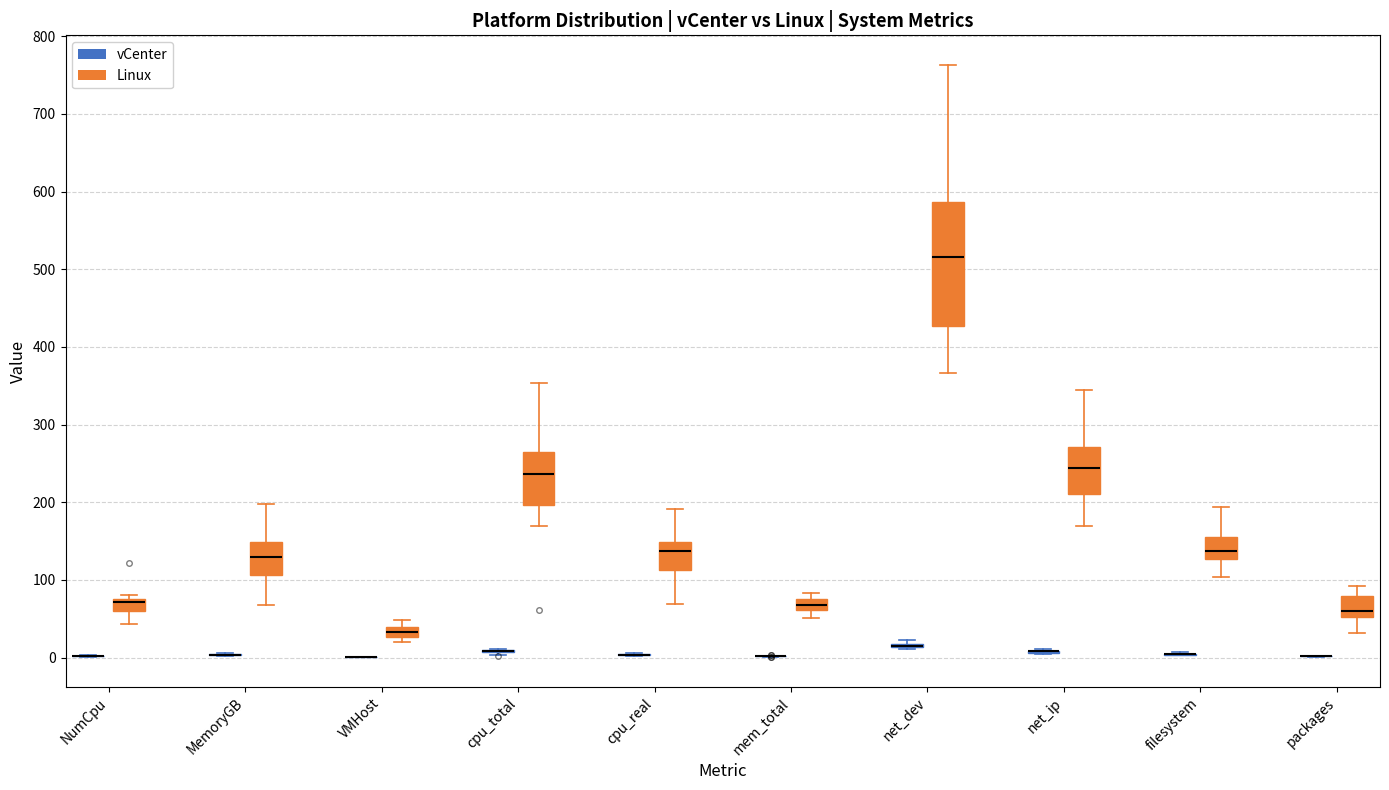

Where does the median line of the box for MemoryGB (Linux) sit on the y-axis? The values are not printed on the chart, so give them approximately, as read against the axis.

130